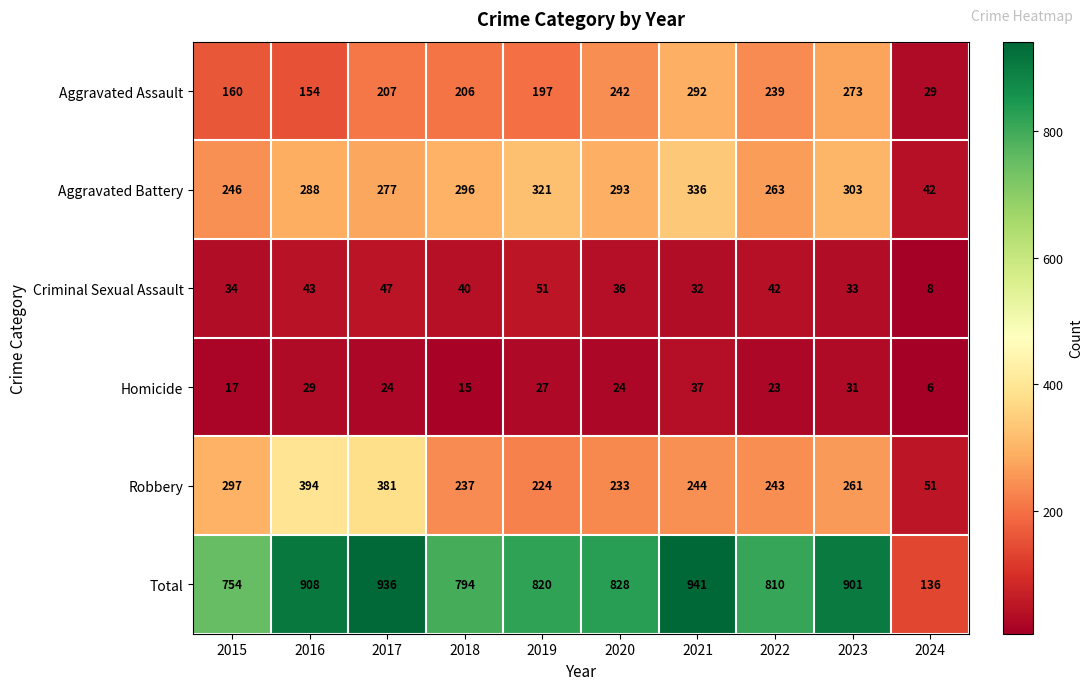

What value does the Total series have at 2022, to the nearest 50?

800